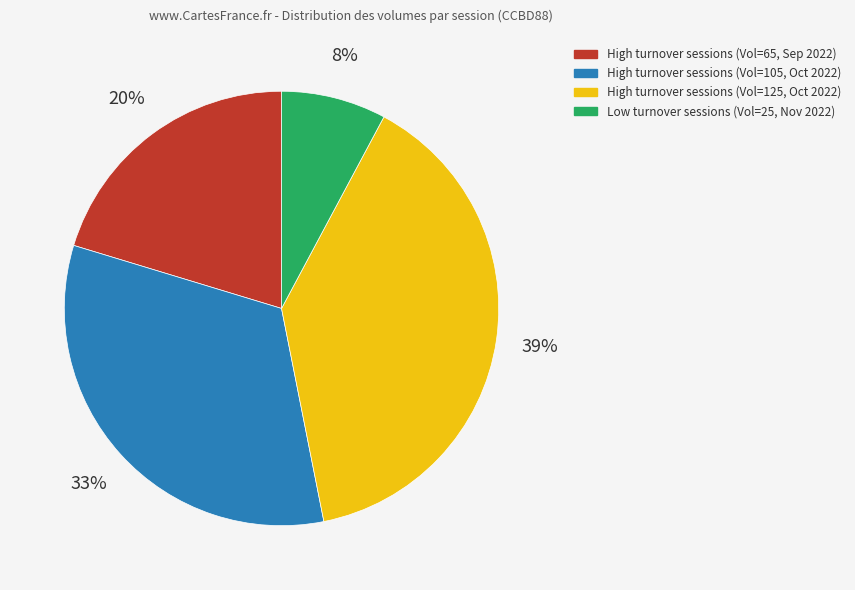

Between High turnover sessions (Vol=65, Sep 2022) and Low turnover sessions (Vol=25, Nov 2022), which is larger?

High turnover sessions (Vol=65, Sep 2022)